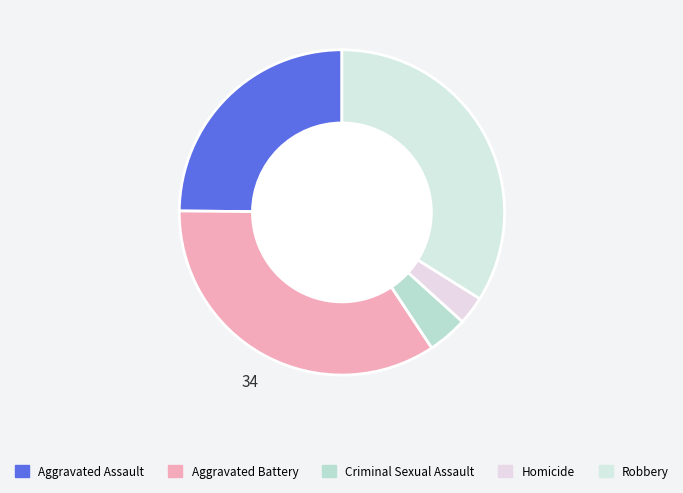

What is the change in value from Aggravated Battery to Robbery?

-3